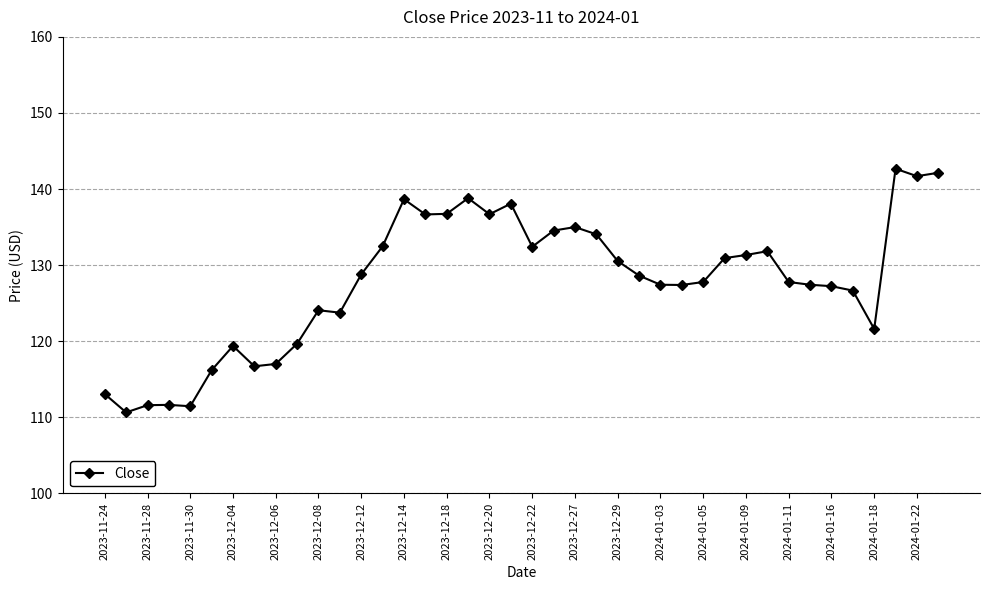

What is the value of the 16th point from the left?

136.7